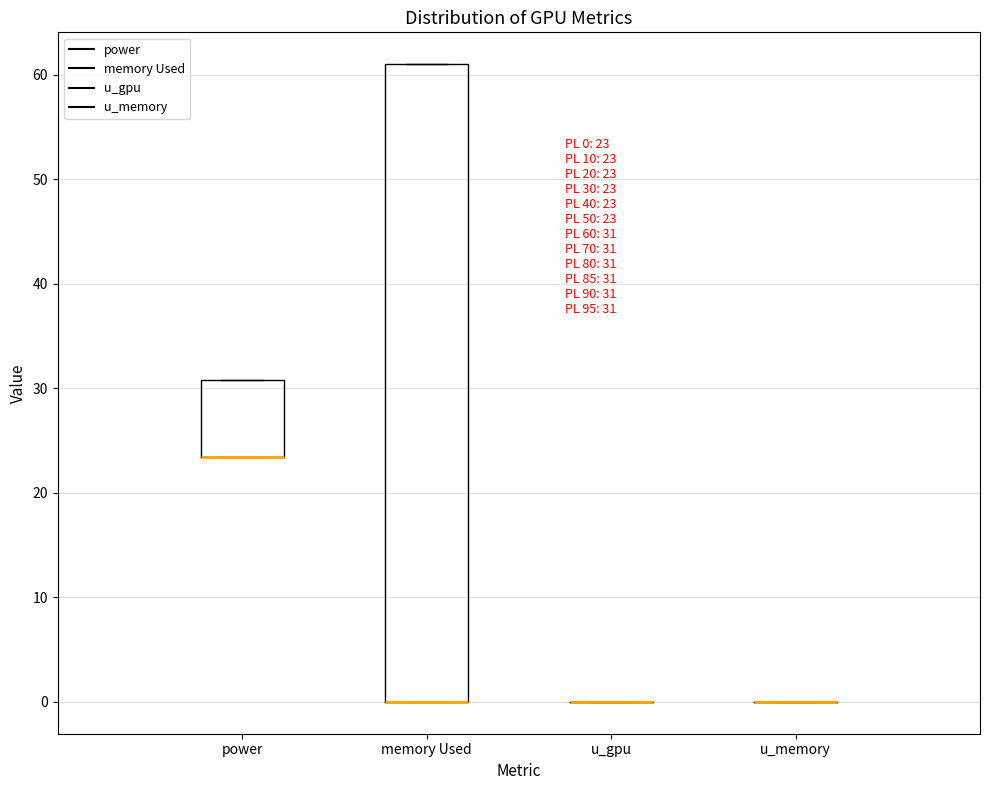

Comparing the boxes themselves (not the whiskers), which one is the tallest?

memory Used